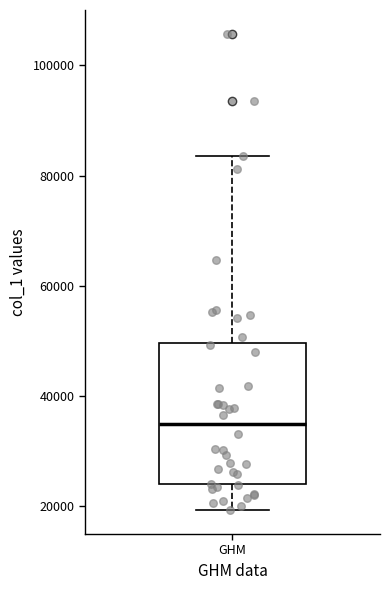

Transcribe this box plot: give where the median line is, the range the box spans, and where the two whiskers end, as read against the y-axis. The values are not printed on the chart, so give them approximately, as read against the axis.

median 34000, box 24000 to 50000, whiskers 20000 to 84000